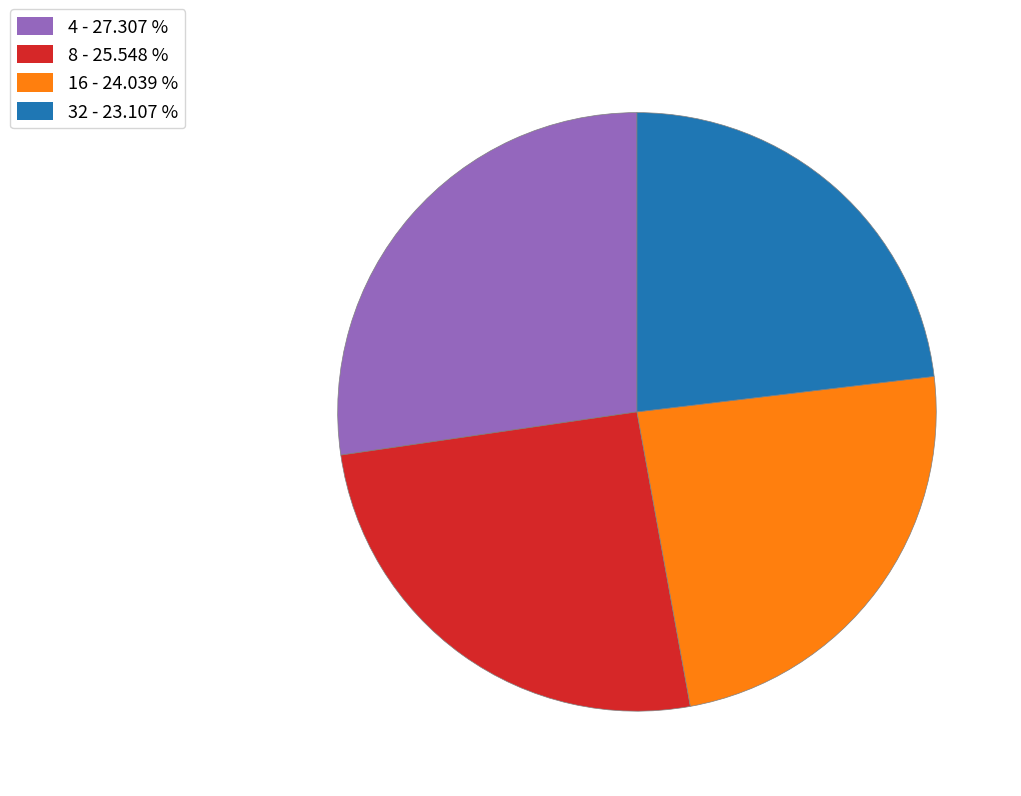

True or false: 16 accounts for 38% of the total.

False